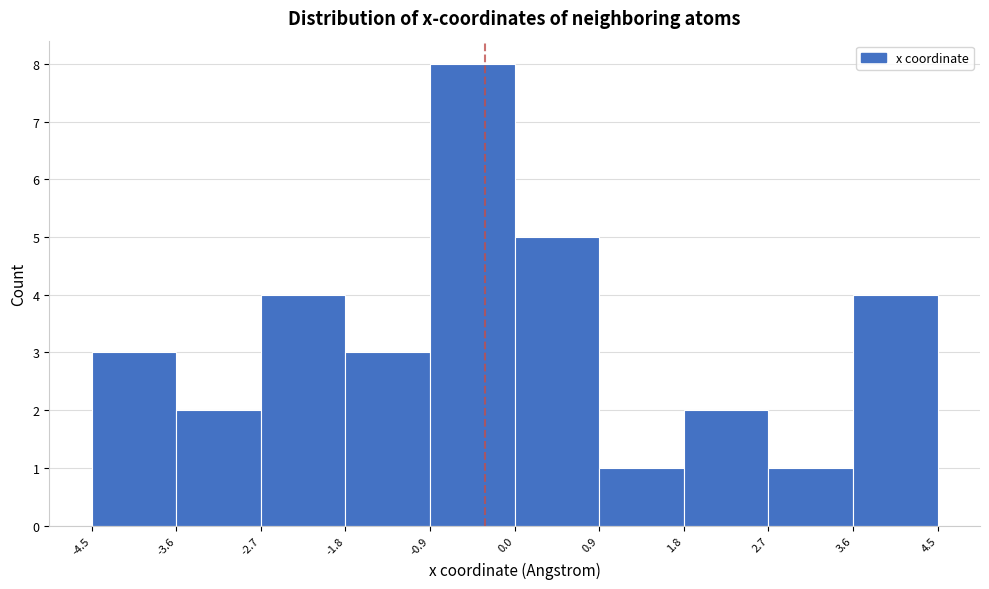

Reading left to right, list every bar in this chart as the range it spans on the x-axis followed by its height. The values are not printed on the chart, so give them approximately, as read against the axis.

-4.5 to -3.6: 3
-3.6 to -2.7: 2
-2.7 to -1.8: 4
-1.8 to -0.9: 3
-0.9 to 0.0: 8
0.0 to 0.9: 5
0.9 to 1.8: 1
1.8 to 2.7: 2
2.7 to 3.6: 1
3.6 to 4.5: 4